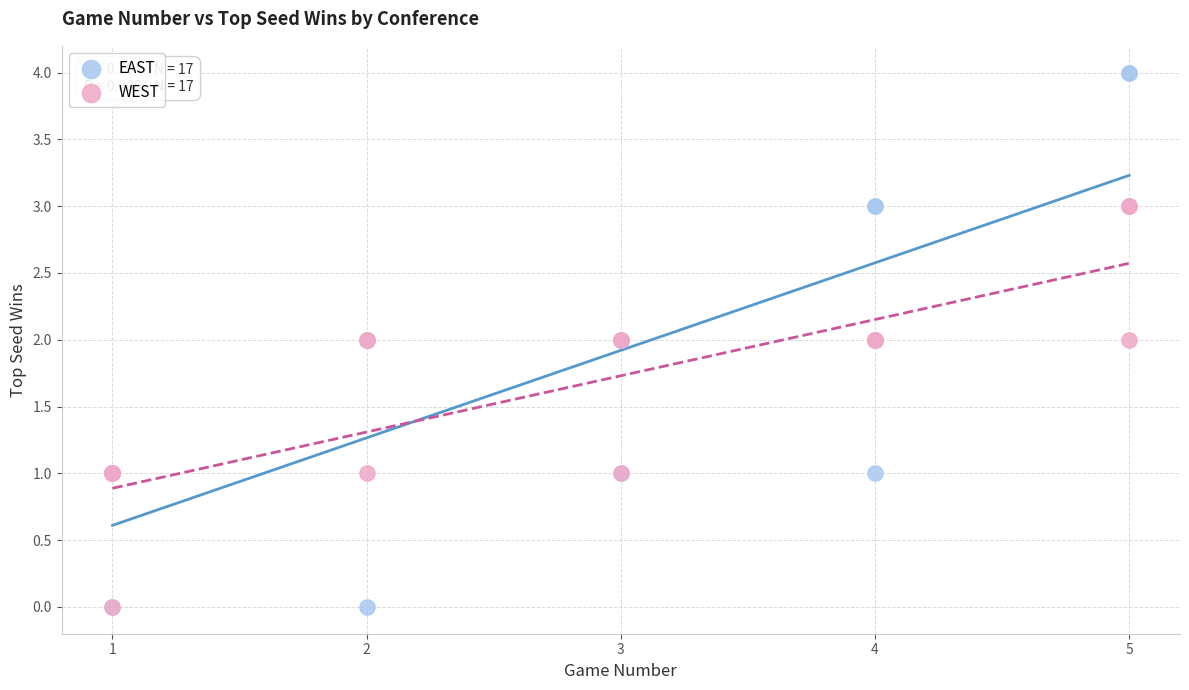

Which series reaches the maximum Y coordinate?

EAST